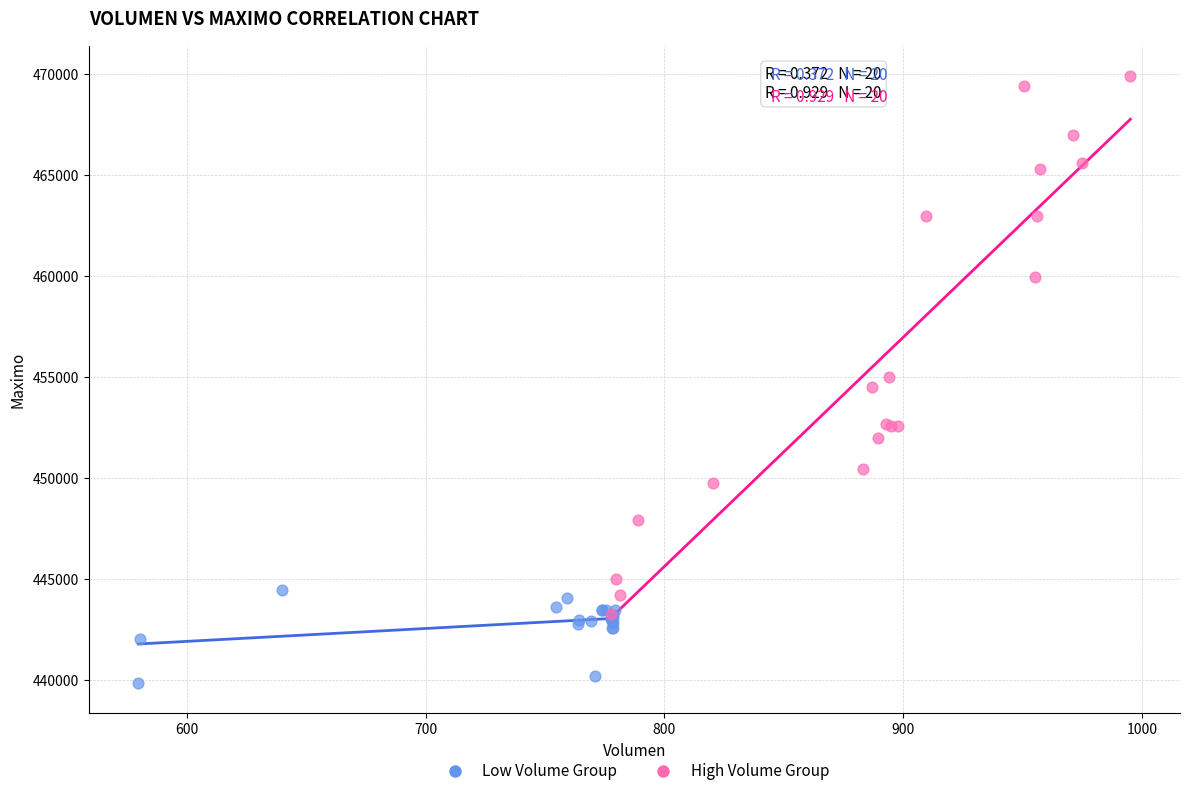

Which series contains the highest Y value?

High Volume Group